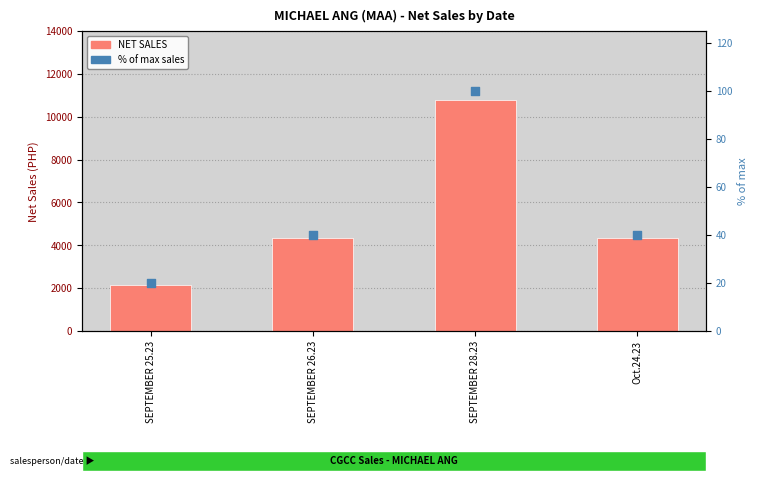

At which category is the sum across all series the highest?

SEPTEMBER 28.23